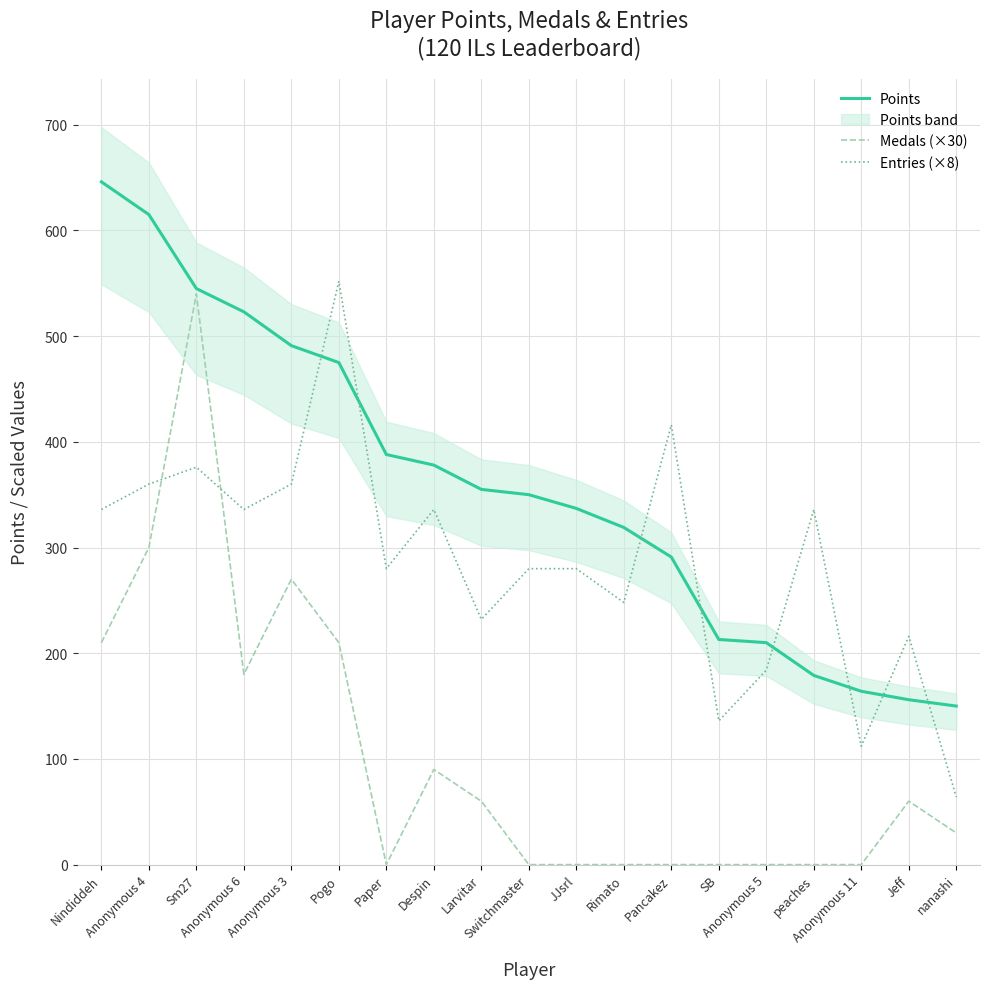

True or false: Entries (×8) has a value of 64 at nanashi.

True